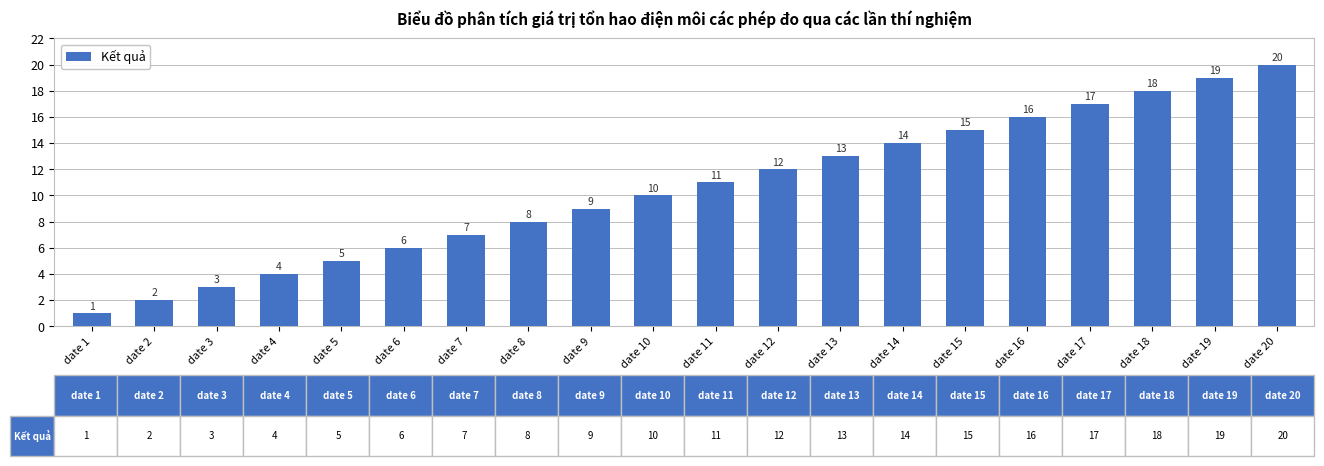

What is the greatest value displayed?

20